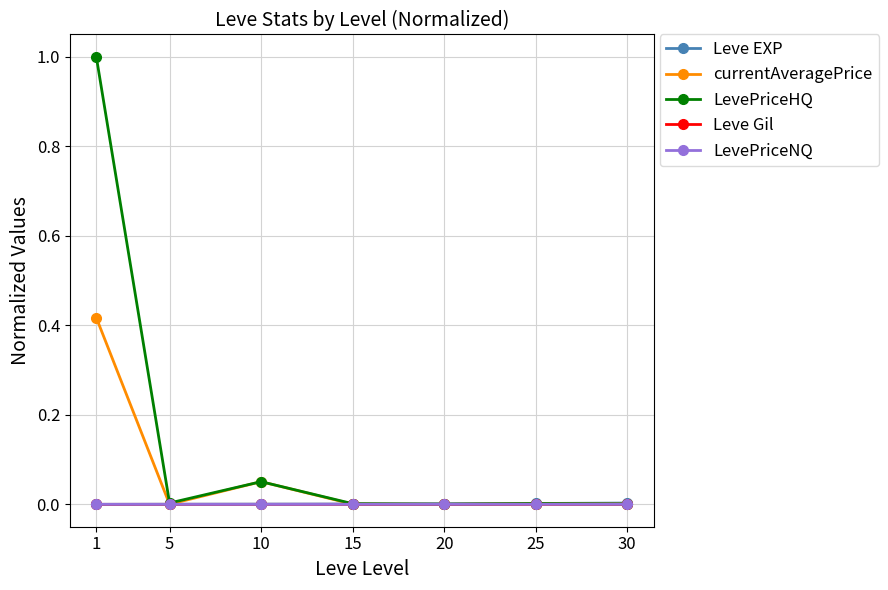

How many data points does each series have?

7